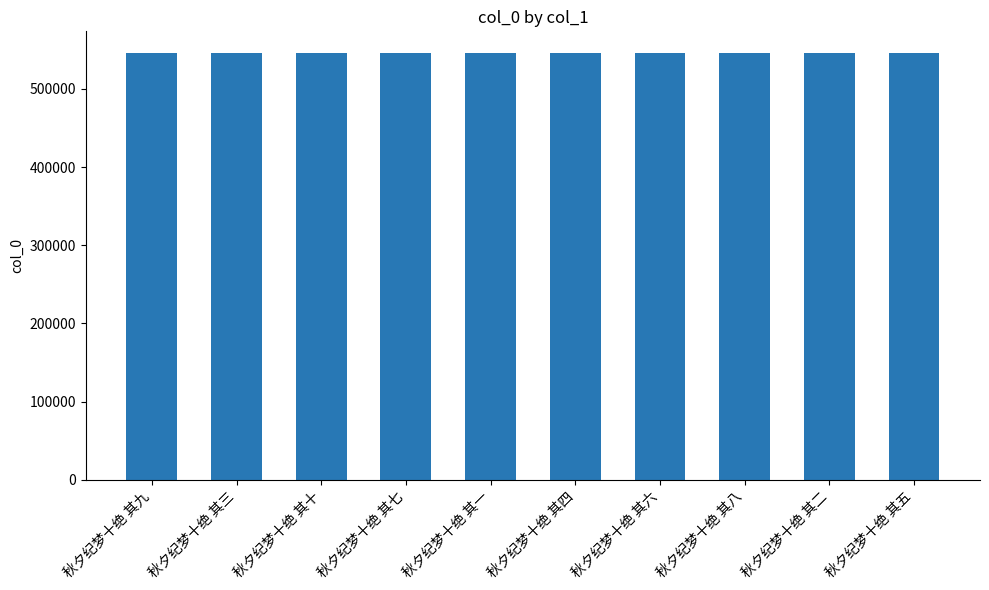

What is the maximum value shown in the chart?

546431